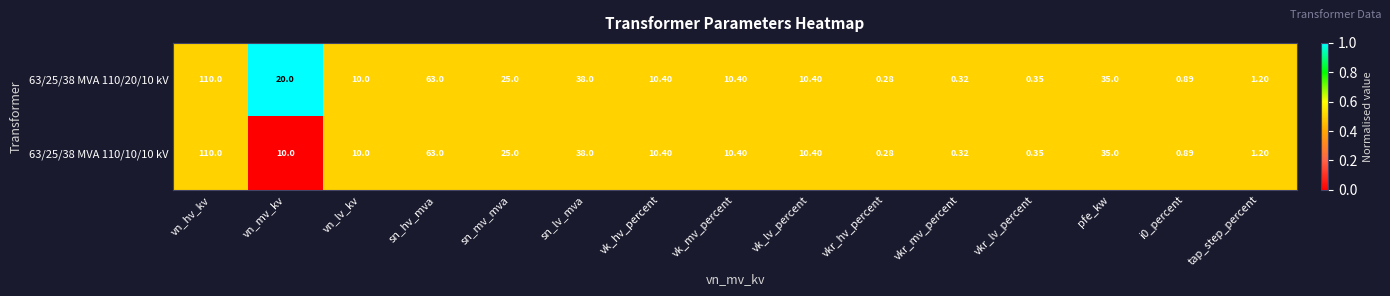

Which series has the largest total across all categories?

63/25/38 MVA 110/20/10 kV